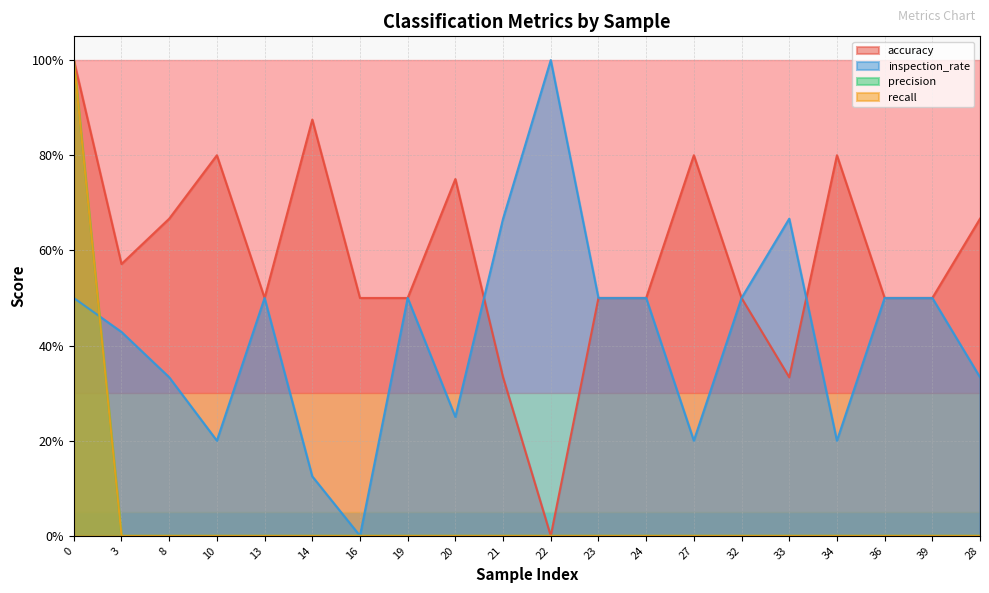

Between 27 and 33, which series saw the biggest shift?

accuracy